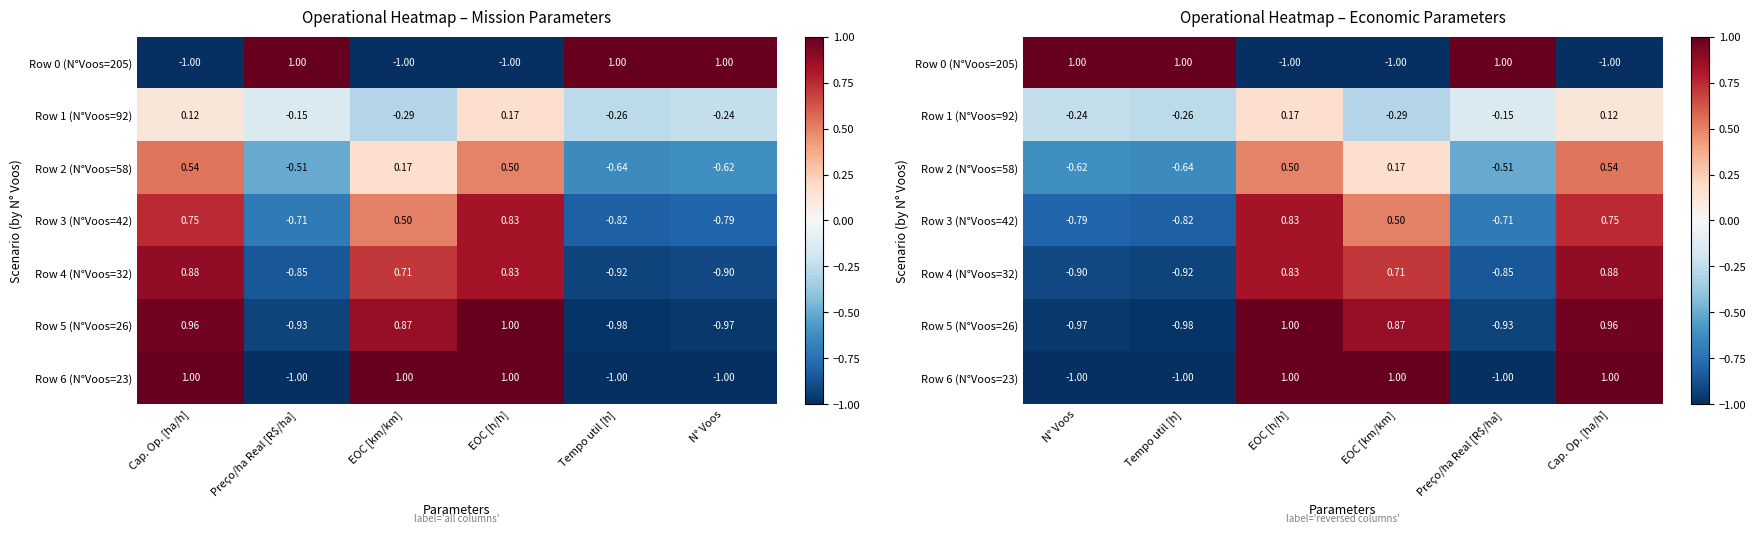

Which series has the largest total across all categories?

Row 0 (N°Voos=205)